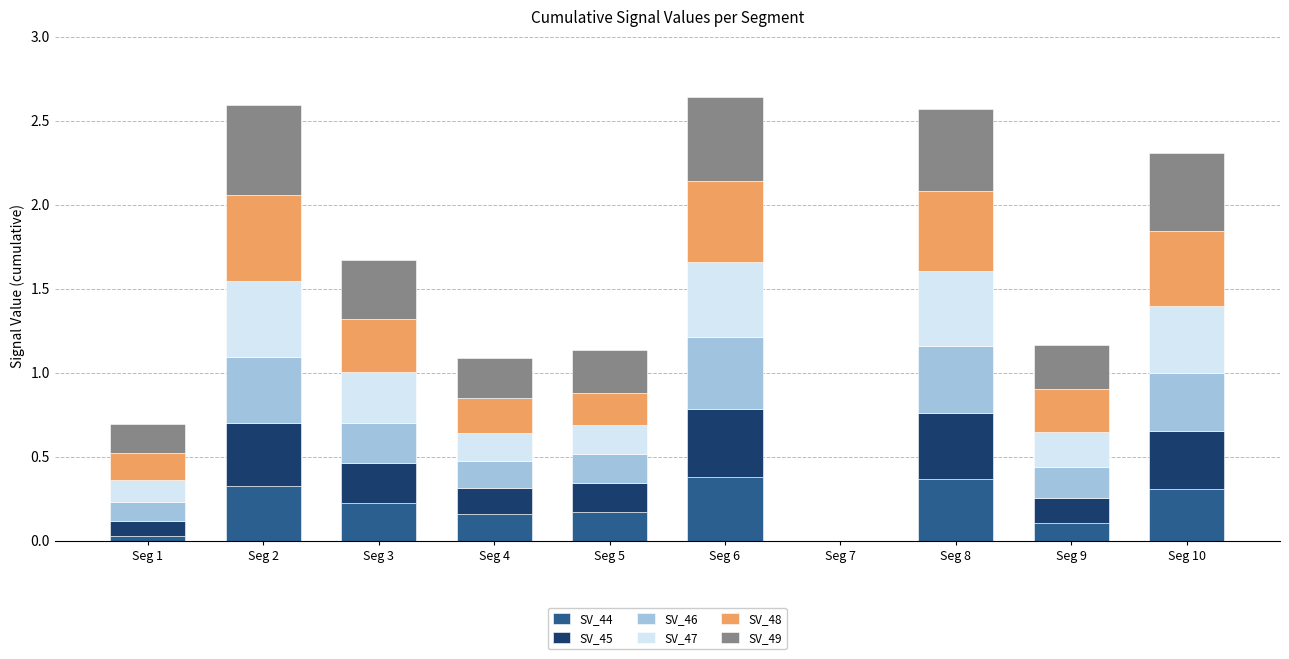

What is the total value across all series at Seg 2?

2.6